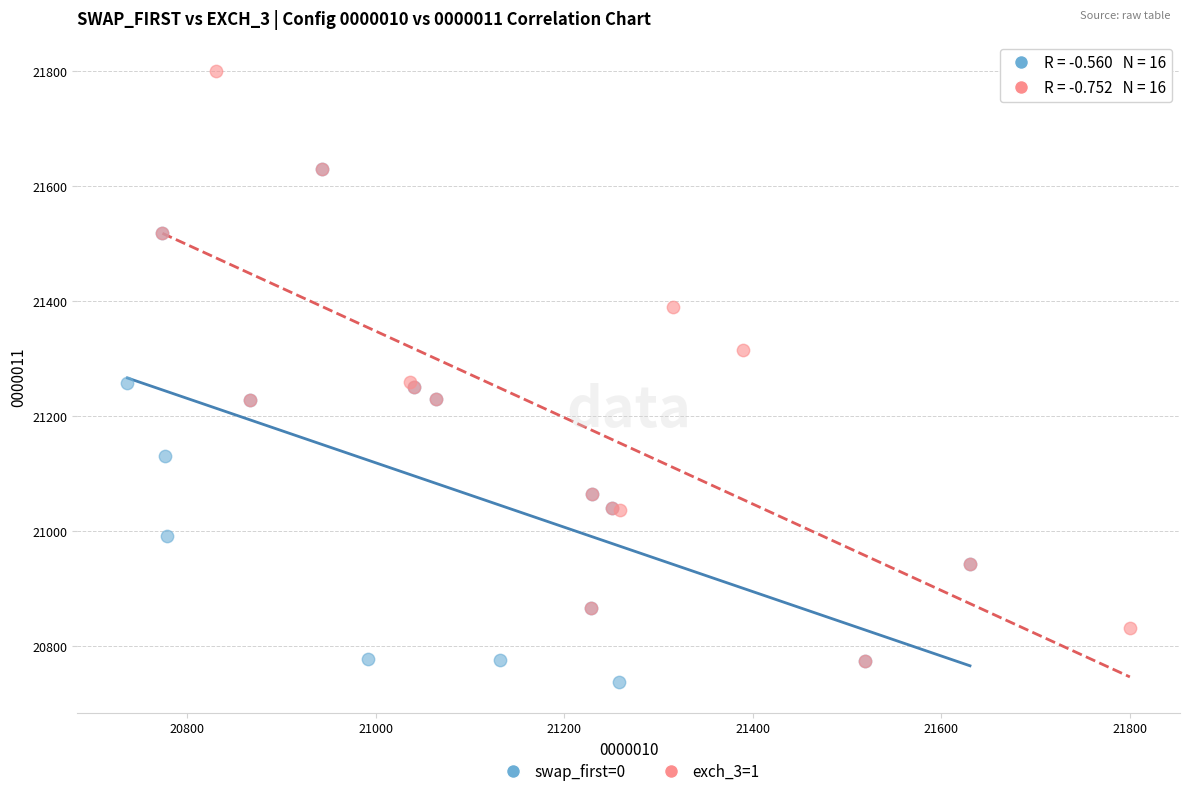

Which series contains the lowest Y value?

swap_first=0